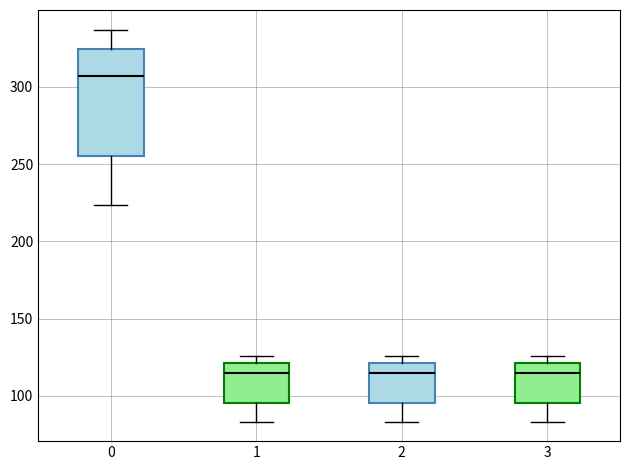

Reading left to right, transcribe this box plot: for each box, give where its median line is, the range the box spans, and where its two whiskers end, as read against the y-axis. The values are not printed on the chart, so give them approximately, as read against the axis.

0: median 305, box 255 to 325, whiskers 225 to 335
1: median 115, box 95 to 120, whiskers 85 to 125
2: median 115, box 95 to 120, whiskers 85 to 125
3: median 115, box 95 to 120, whiskers 85 to 125